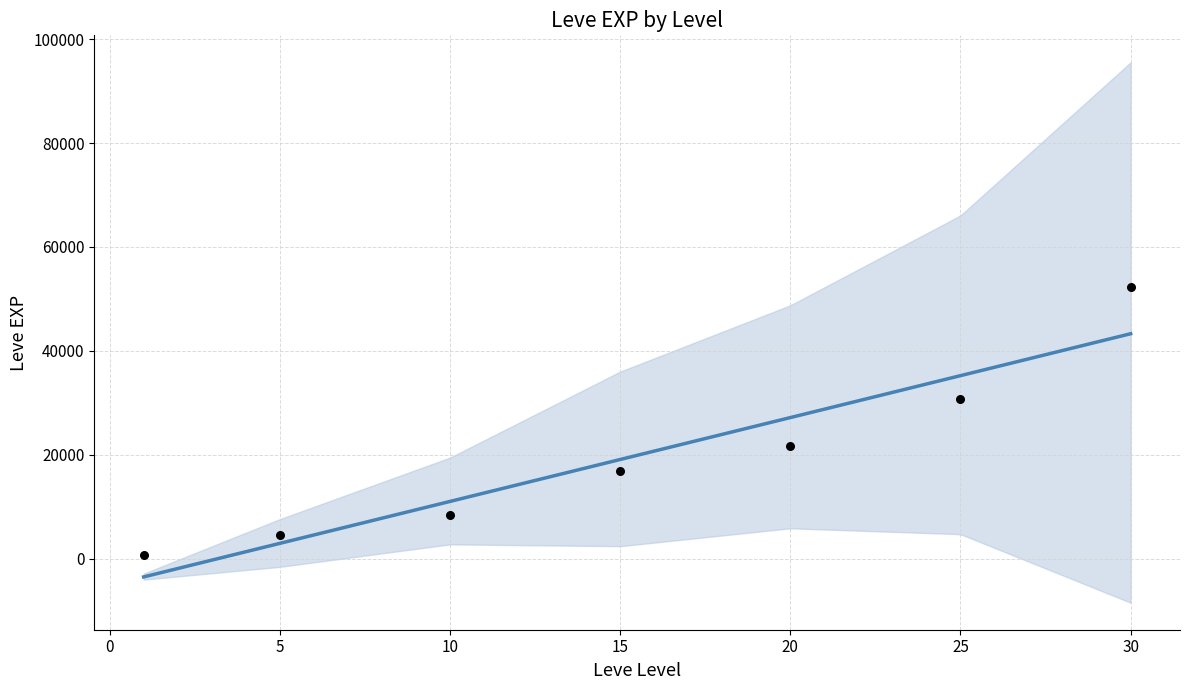

Which has a higher value, 15 or 20?

20